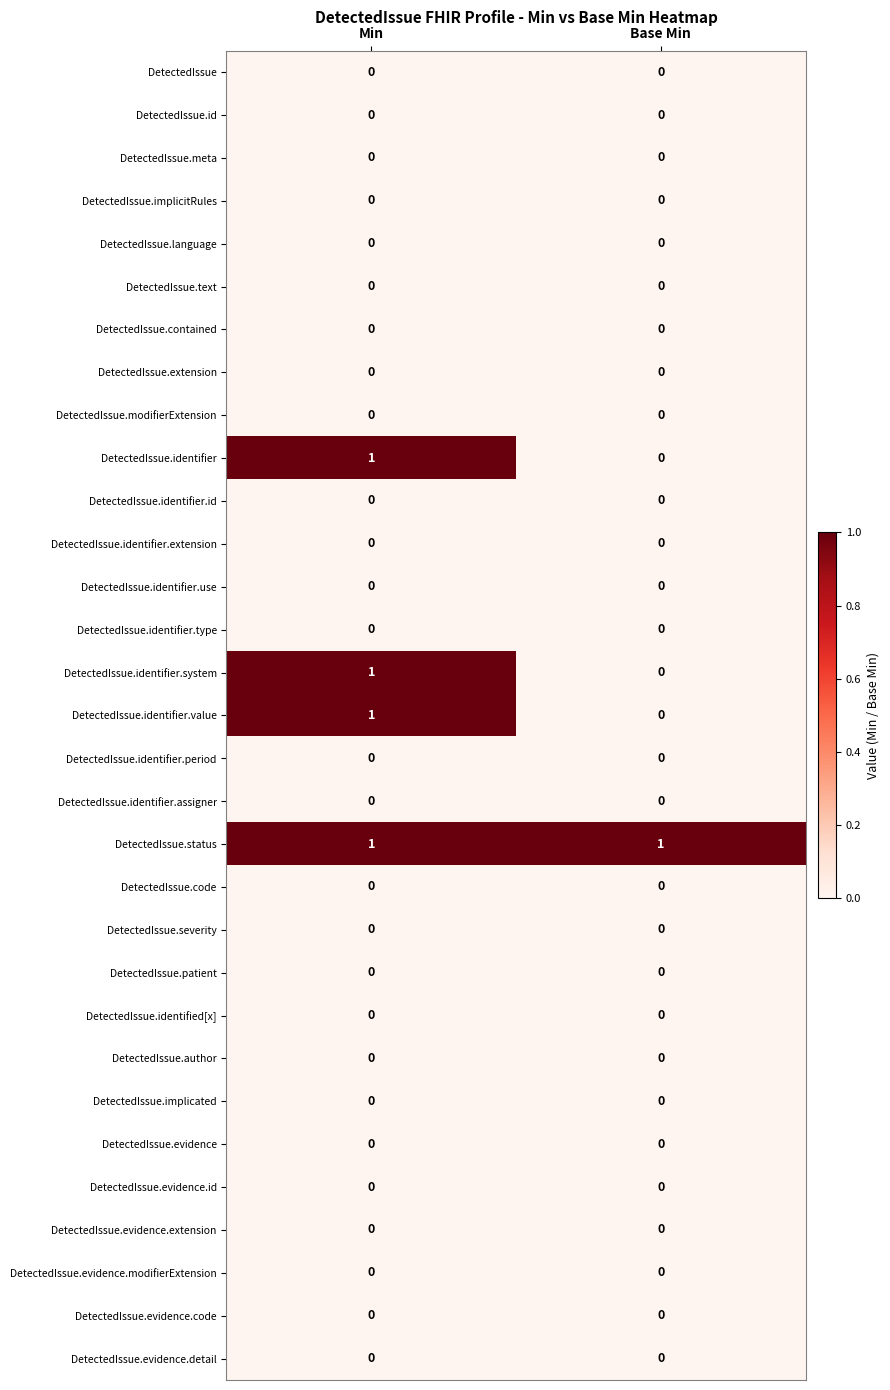

The DetectedIssue.identifier.value series shows 1 at Base Min. True or false?

False